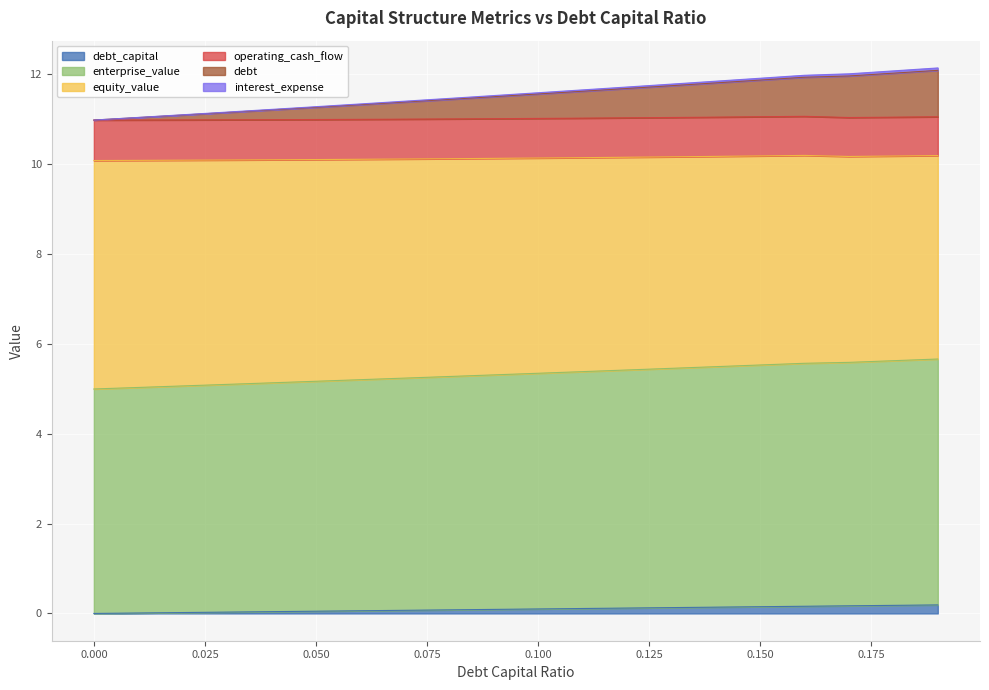

What is the total value across all series at 0.000?

11.0